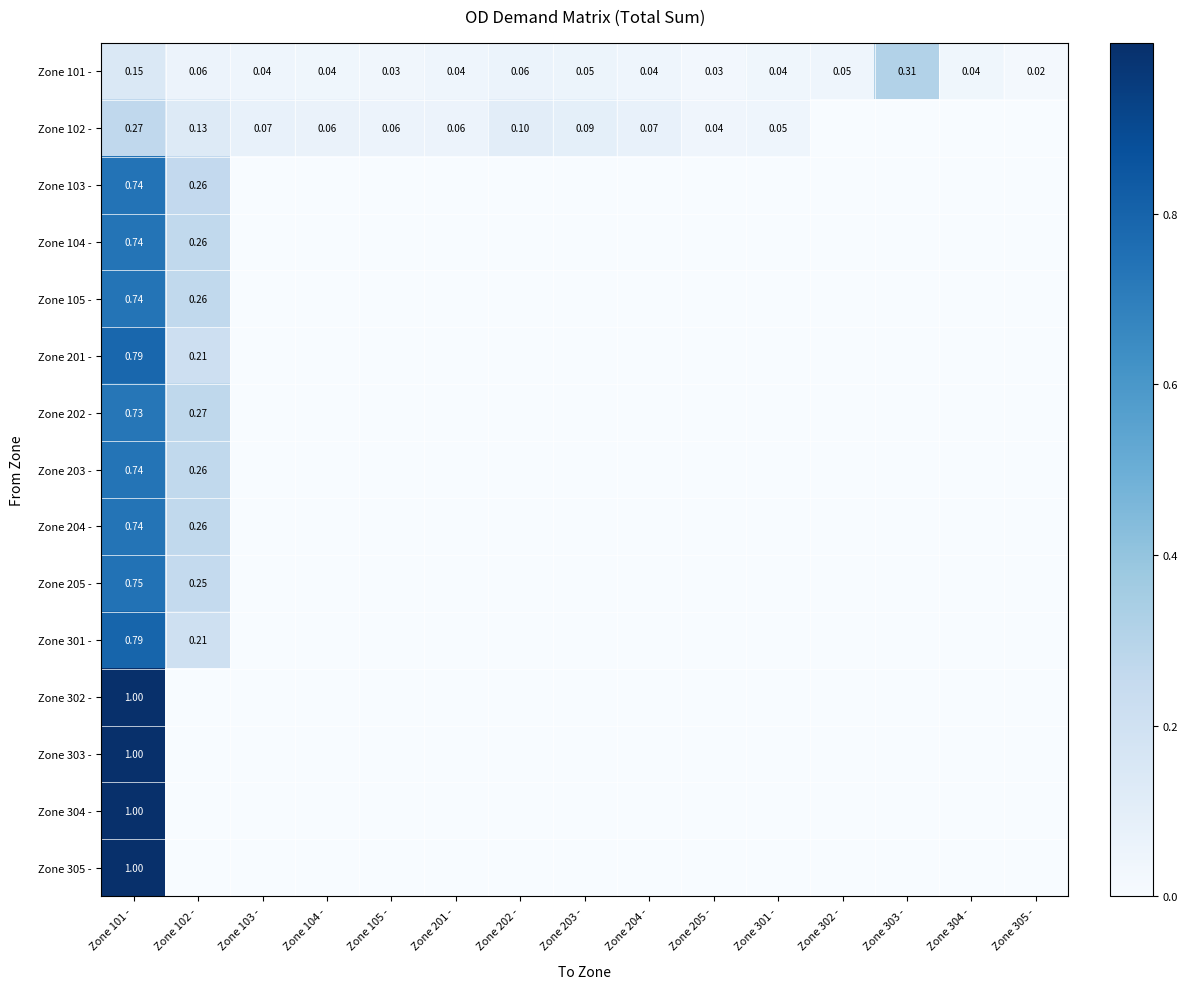

The value of Zone 204 - at Zone 104 - is -0.3. True or false?

False